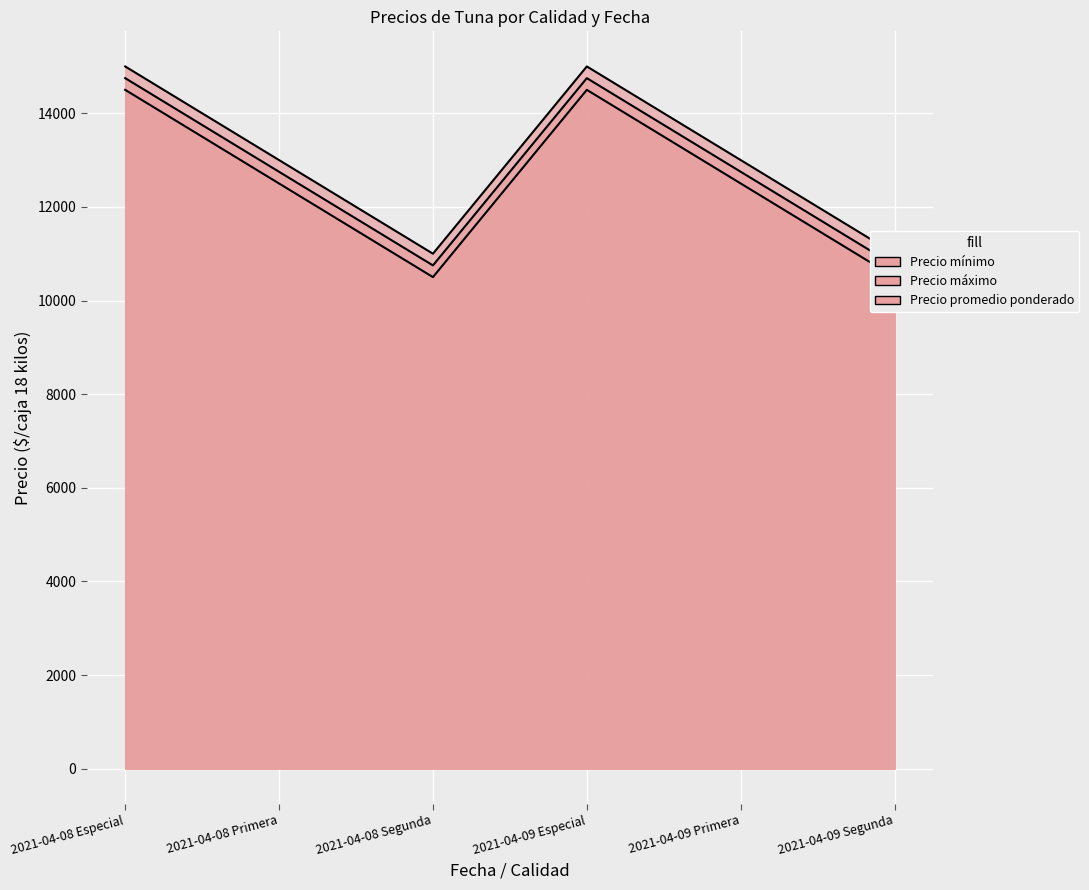

Where does the Precio mínimo series first go above 12500?

2021-04-08 Especial